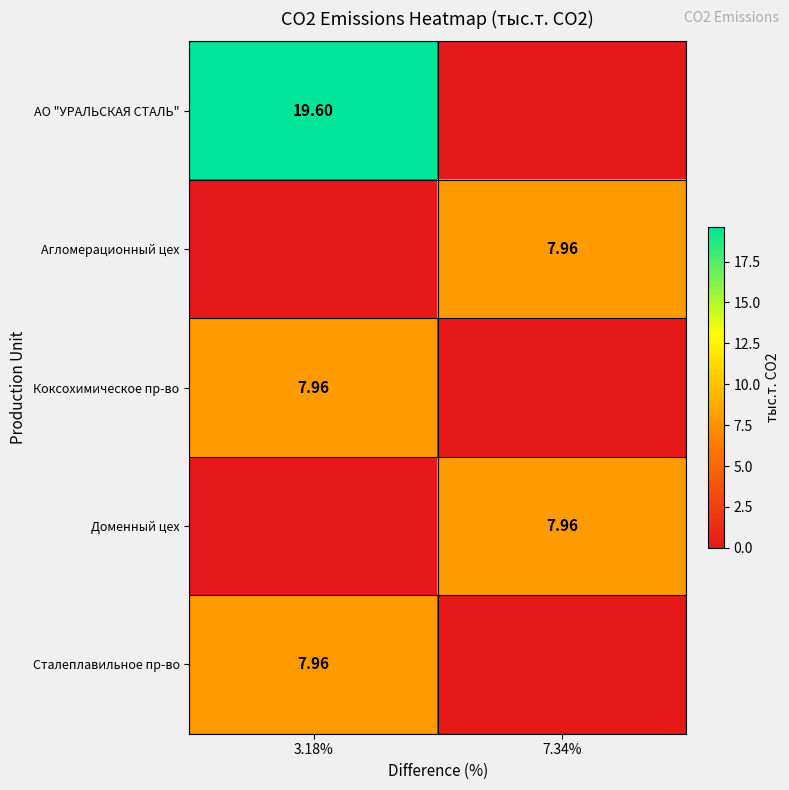

The Коксохимическое пр-во series shows 8.0 at 3.18%. True or false?

True